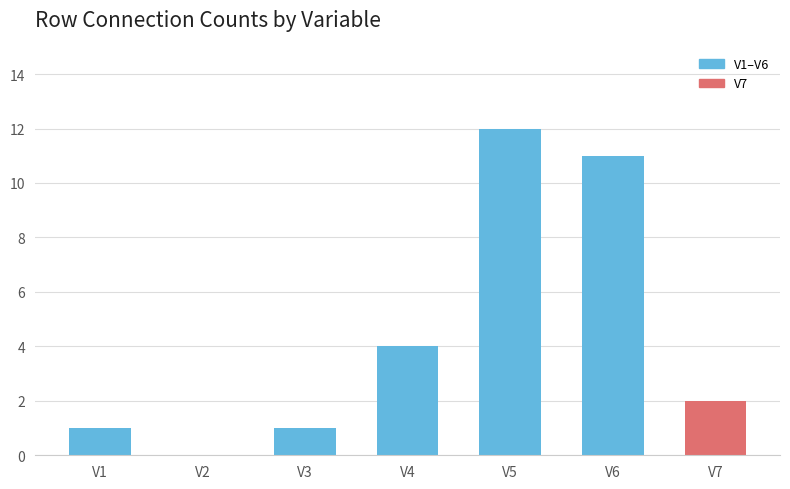

Are the bars horizontal?

No